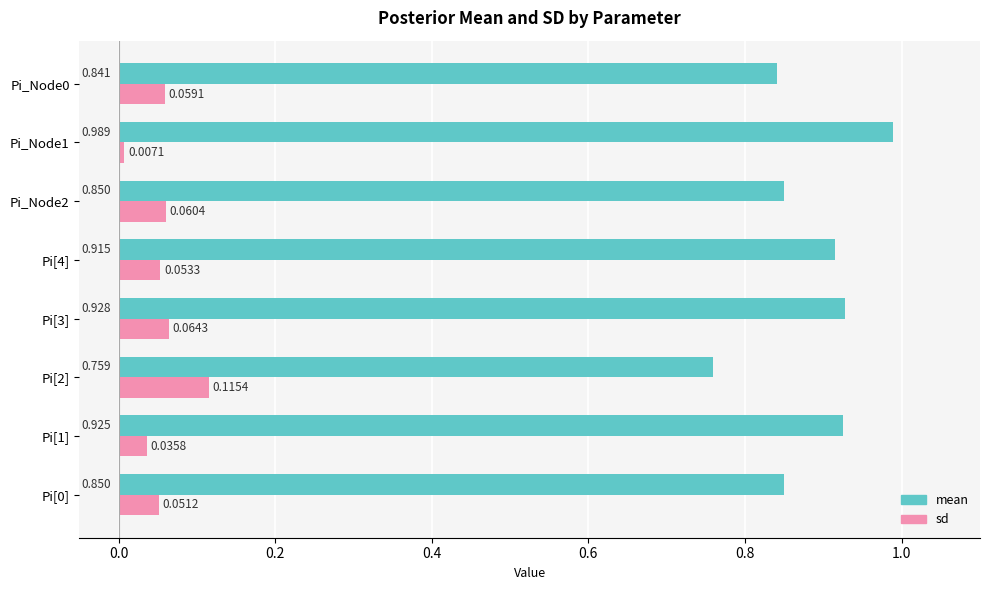

Which series changed the most between Pi[2] and Pi[3]?

mean